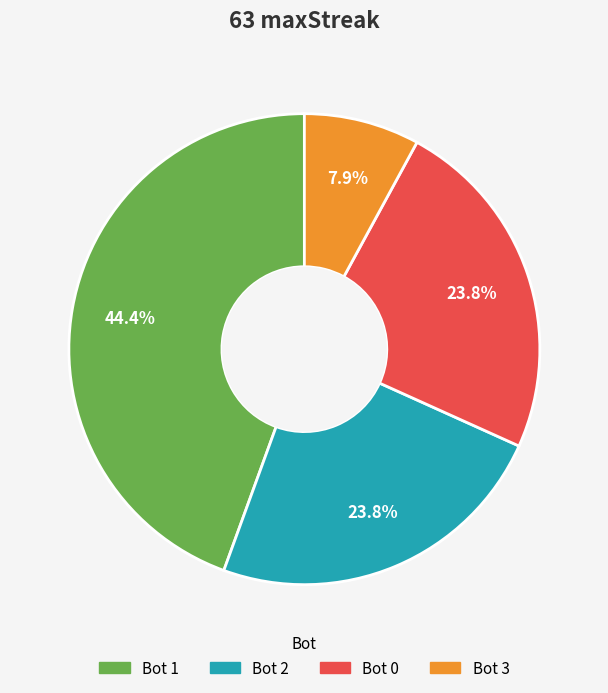

Which slice is the largest?

Bot 1